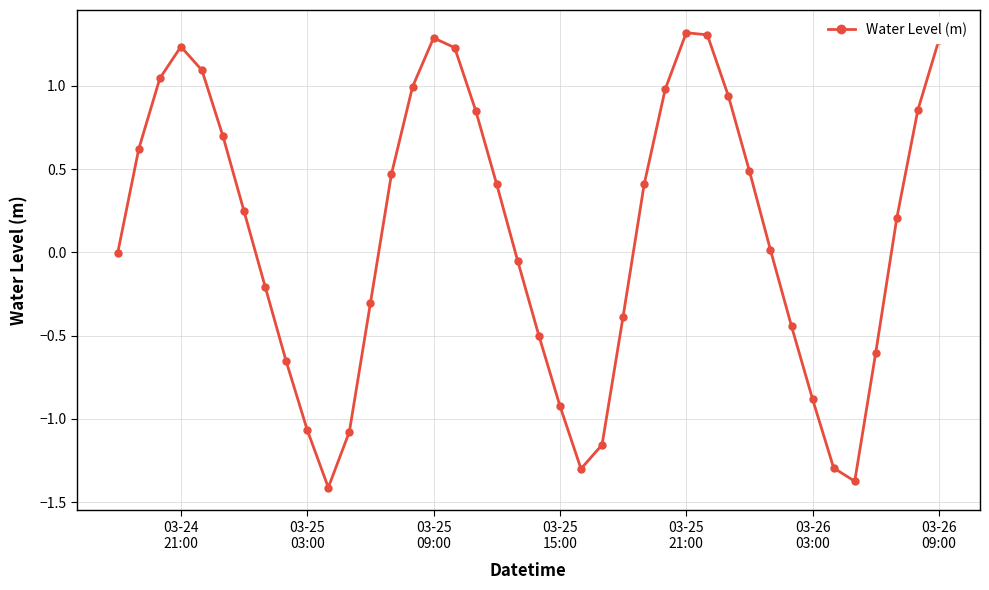

What is the value of the 36th point from the left?

-1.4